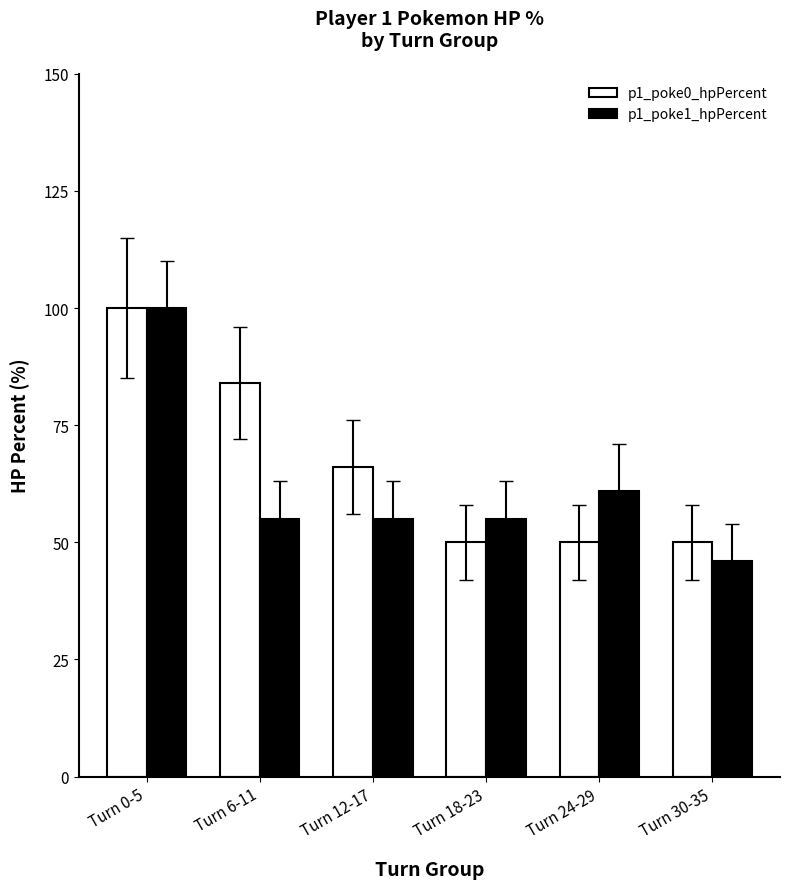

What is the difference between the highest and lowest values at Turn 12-17?

11